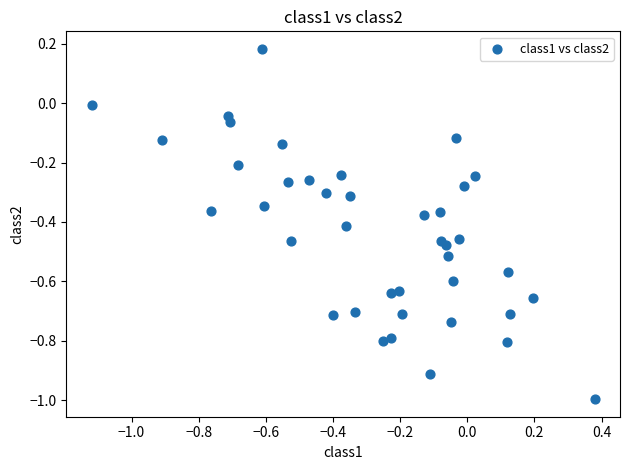

What is the range of X values (max minus min)?

1.5